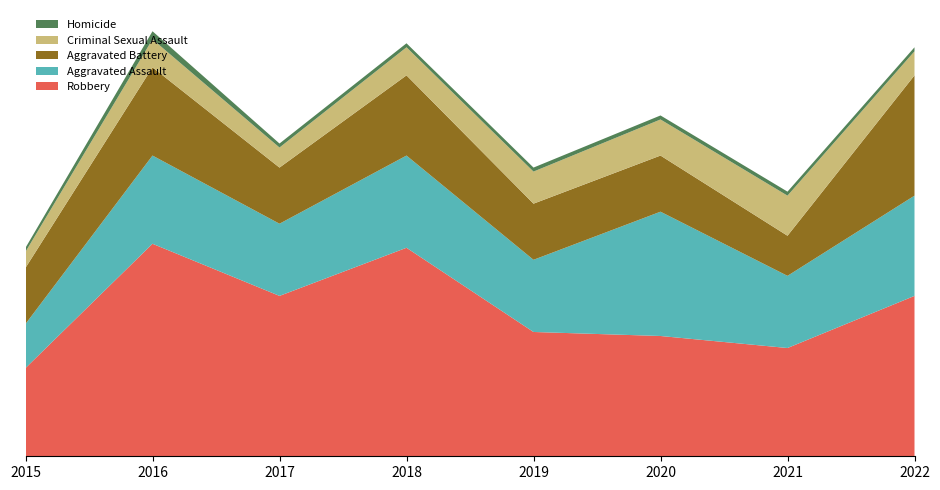

Reading left to right, what are all the values shown in this chart?

Robbery: 2015=22	2016=53	2017=40	2018=52	2019=31	2020=30	2021=27	2022=40
Aggravated Assault: 2015=11	2016=22	2017=18	2018=23	2019=18	2020=31	2021=18	2022=25
Aggravated Battery: 2015=14	2016=22	2017=14	2018=20	2019=14	2020=14	2021=10	2022=30
Criminal Sexual Assault: 2015=4	2016=7	2017=5	2018=7	2019=8	2020=9	2021=10	2022=6
Homicide: 2015=1	2016=2	2017=1	2018=1	2019=1	2020=1	2021=1	2022=1